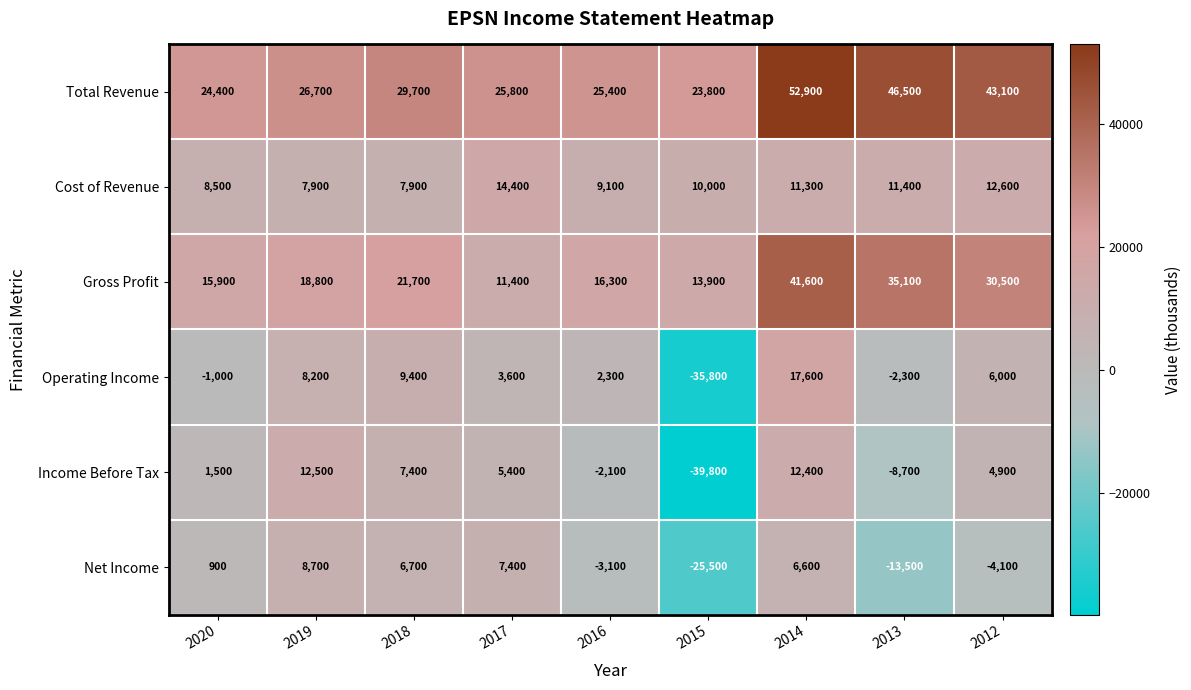

At 2012, list the series in order from smallest to largest.

Net Income, Income Before Tax, Operating Income, Cost of Revenue, Gross Profit, Total Revenue